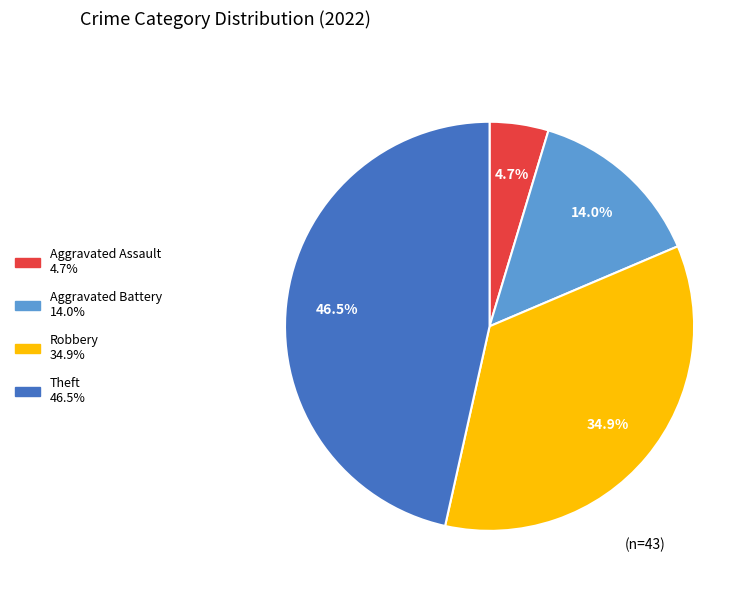

Is there a majority slice in this chart?

No